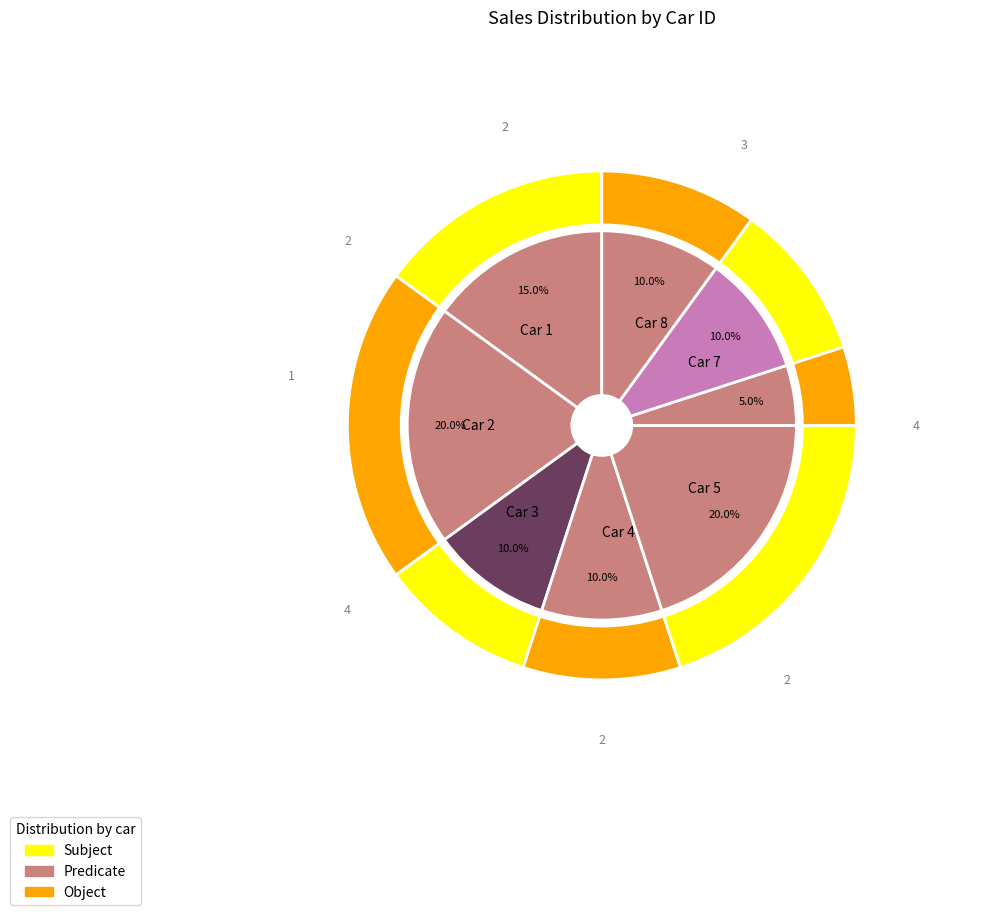

Is there a majority slice in this chart?

No